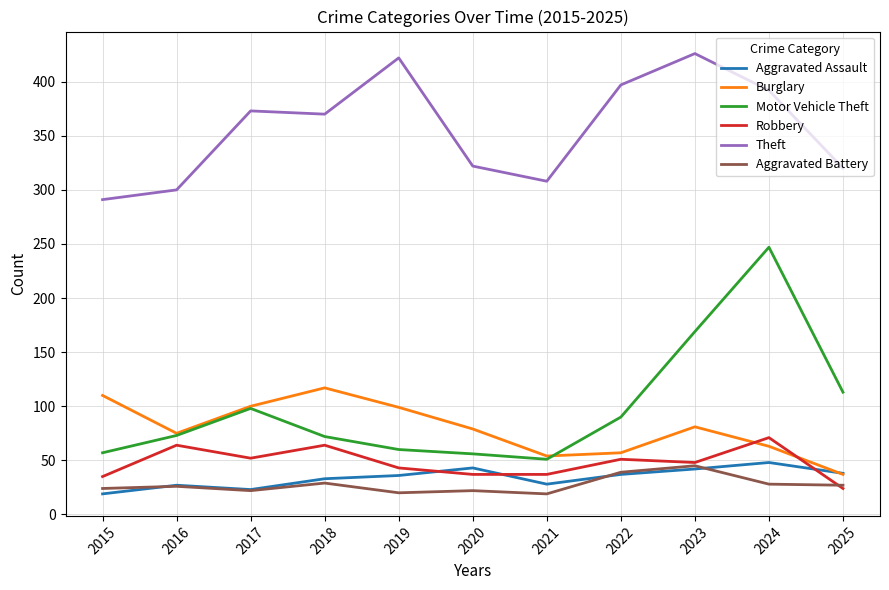

What is the sum of the Theft values at 2019 and 2023?

848